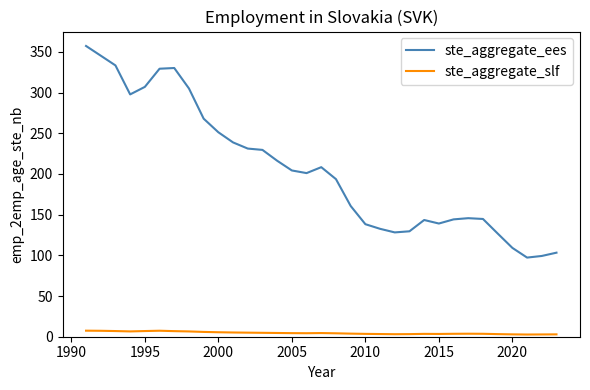

What is the greatest value displayed?

357.3